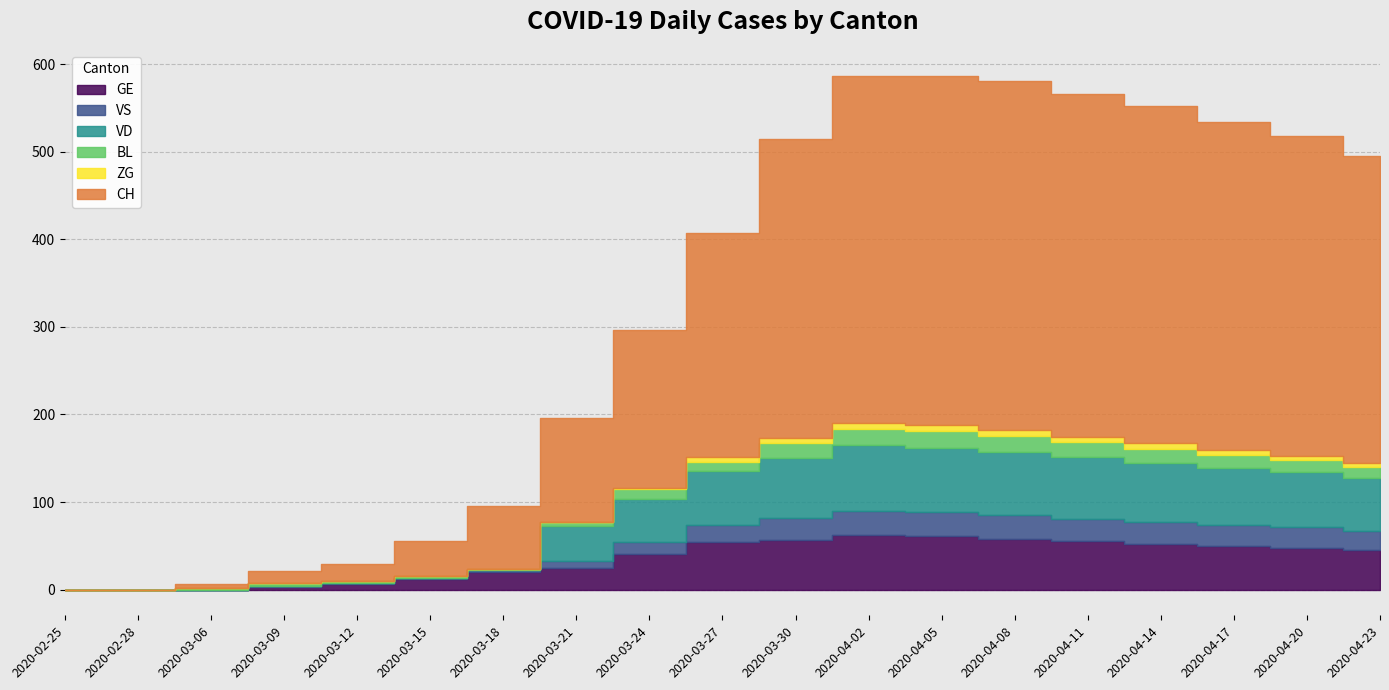

True or false: VS has a value of 38 at 2020-04-08.

False